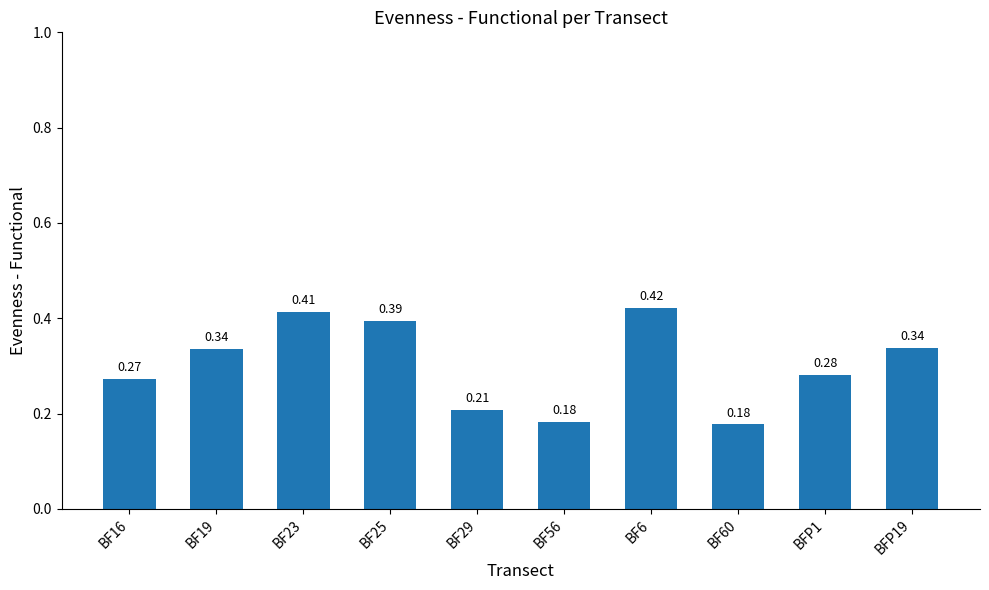

What is the sum of all values?

3.0